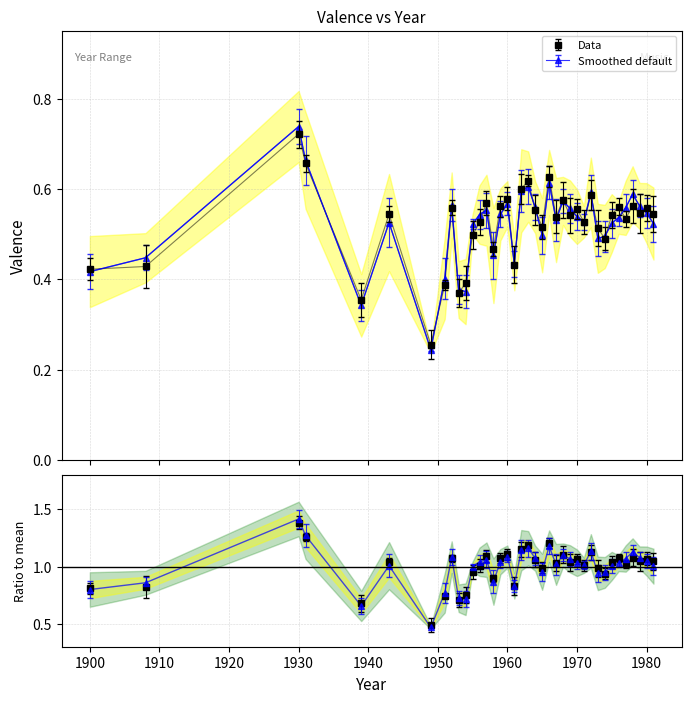

What is the sum of all values?

19.8